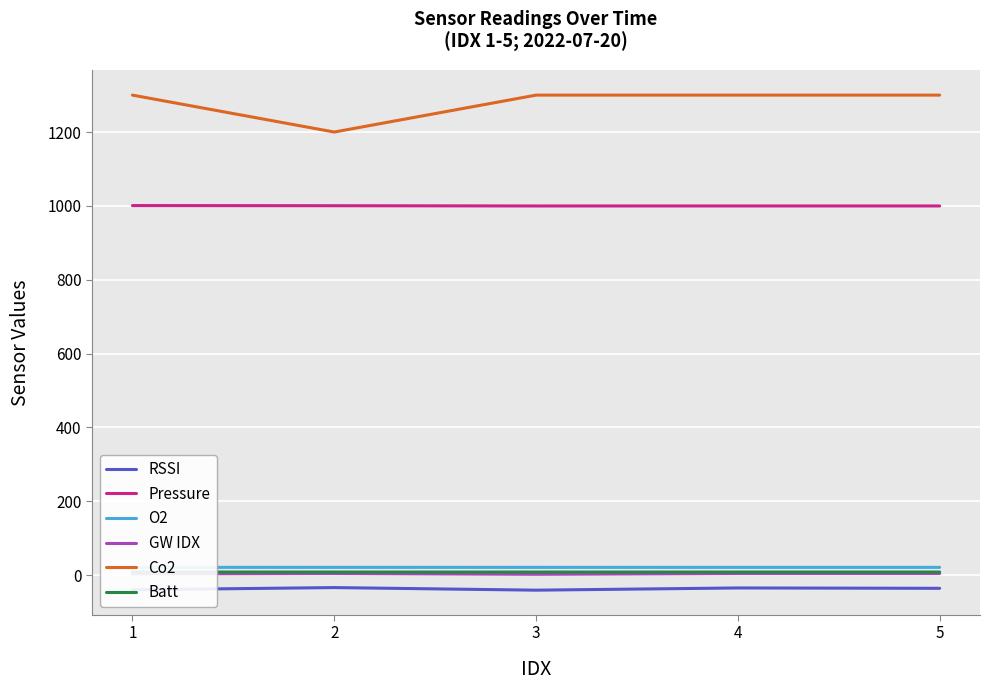

Is the value of GW IDX at 2 greater than the value of Pressure at 1?

No